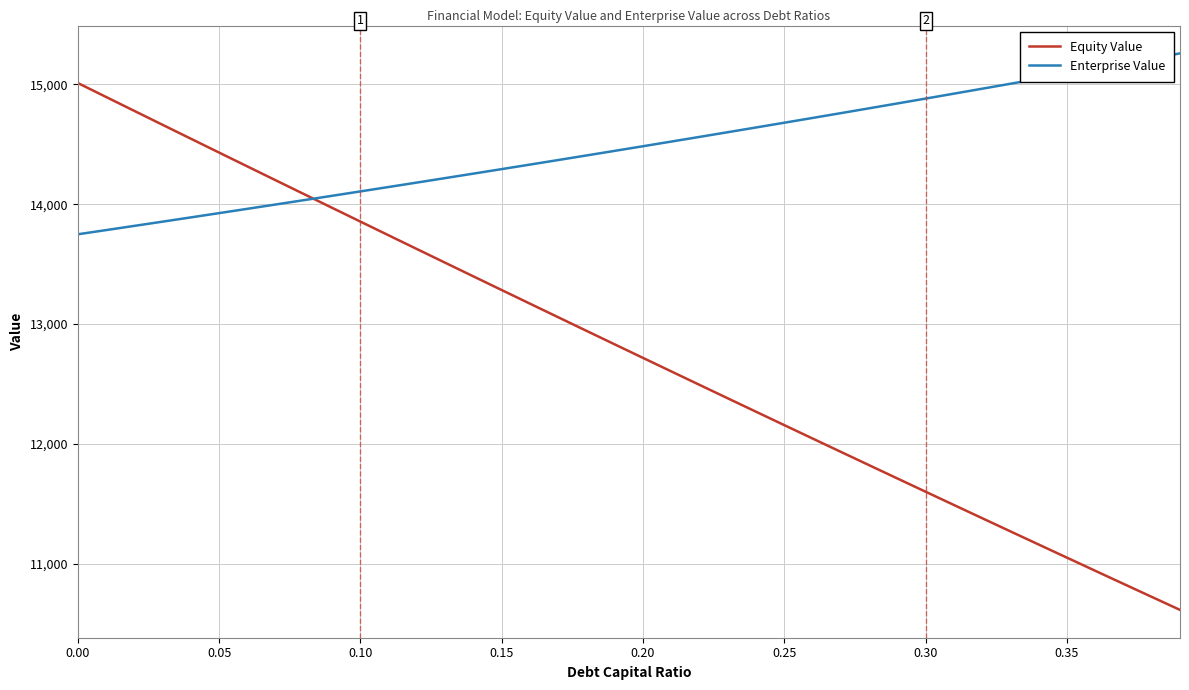

What is the minimum value shown in the chart?

10615.9